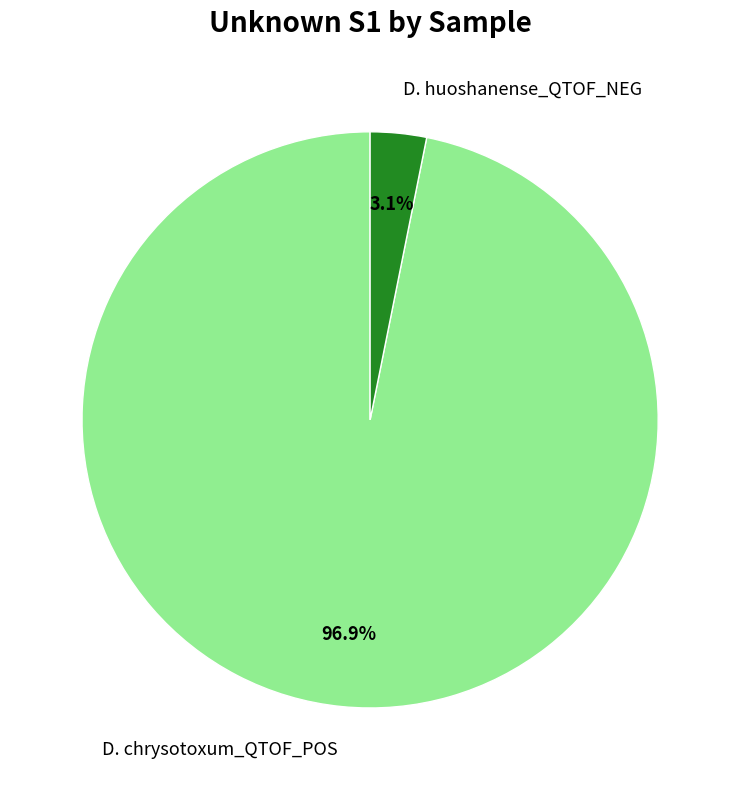

Which category has the biggest portion of the pie?

D. chrysotoxum_QTOF_POS